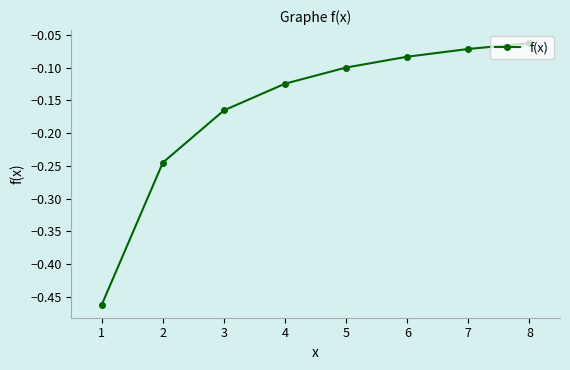

Rank the categories by value from lowest to highest.

1, 2, 3, 4, 5, 6, 7, 8